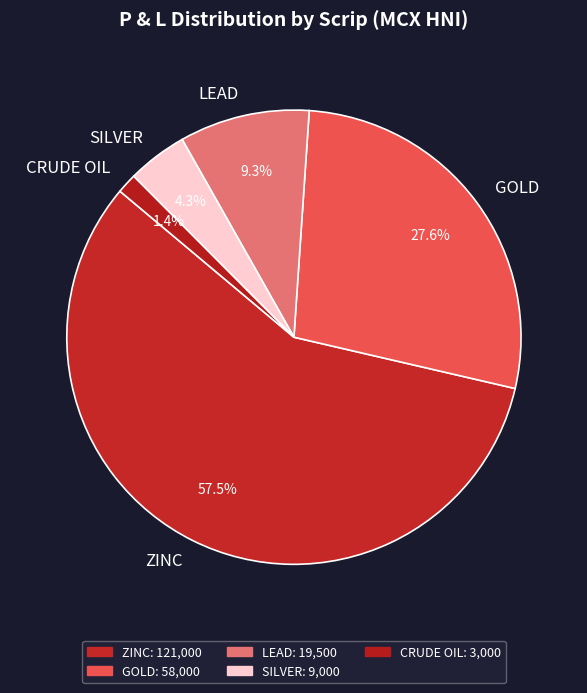

What percentage do CRUDE OIL and SILVER together represent?

5.7%